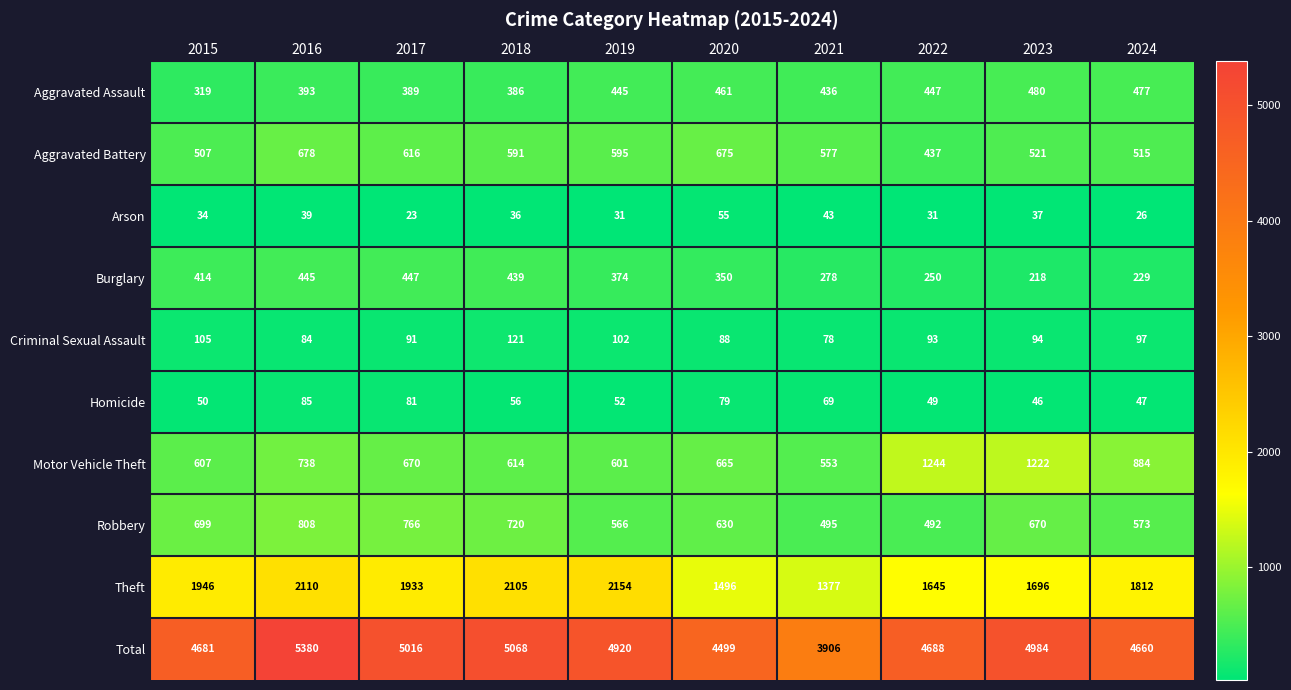

How many data points does each series have?

10